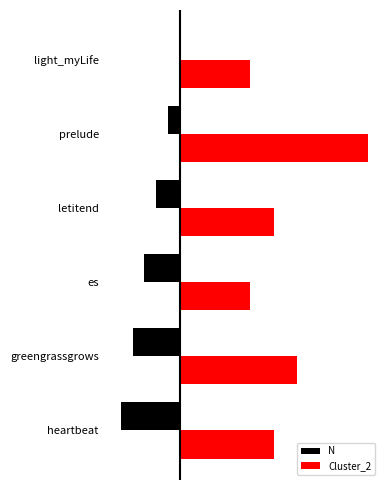

Rank the categories by Cluster_2 value from highest to lowest.

1, 4, 2, 5, 0, 3